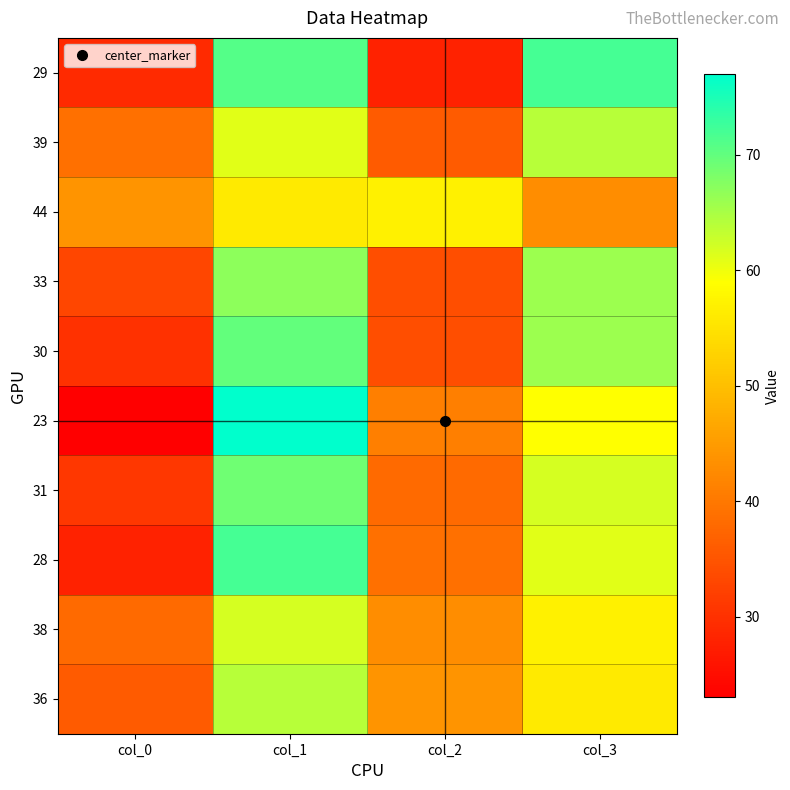

What is the total value across all series at col_0?

331